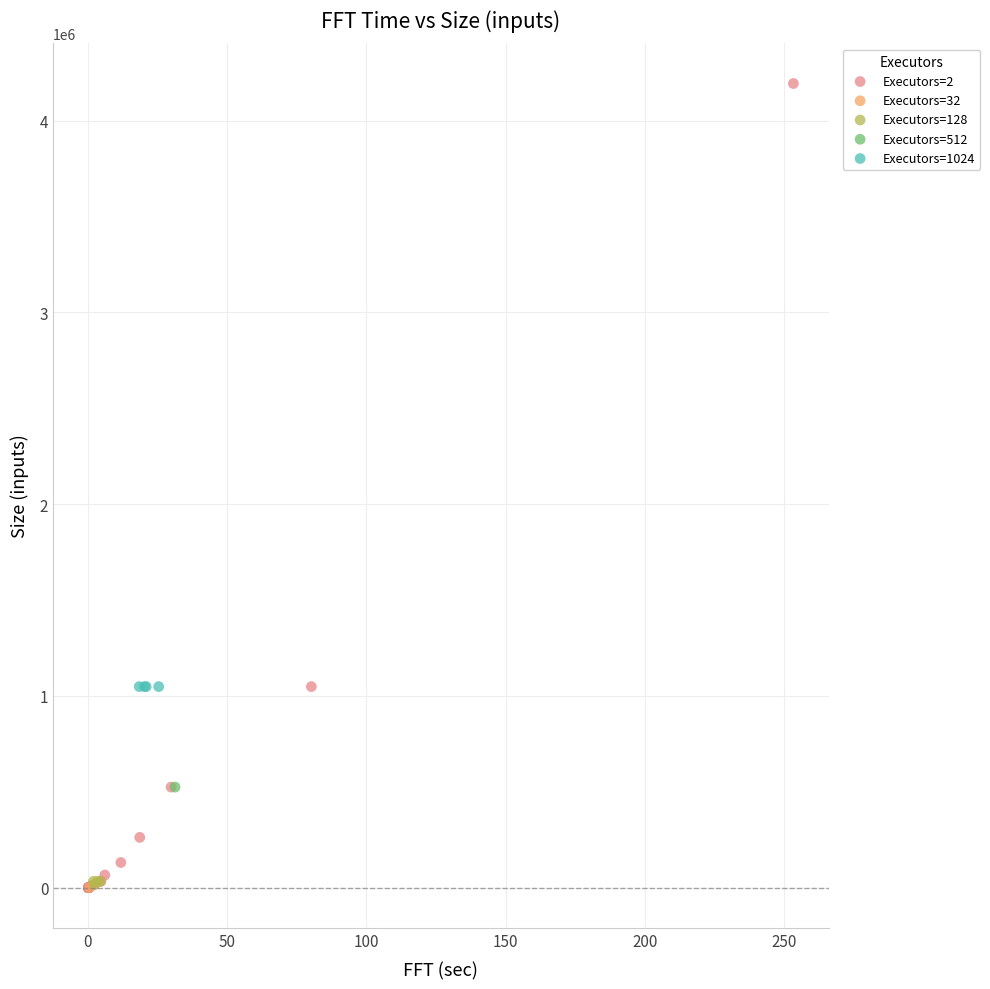

What are all the series names shown in the legend?

Executors=2, Executors=32, Executors=128, Executors=512, Executors=1024